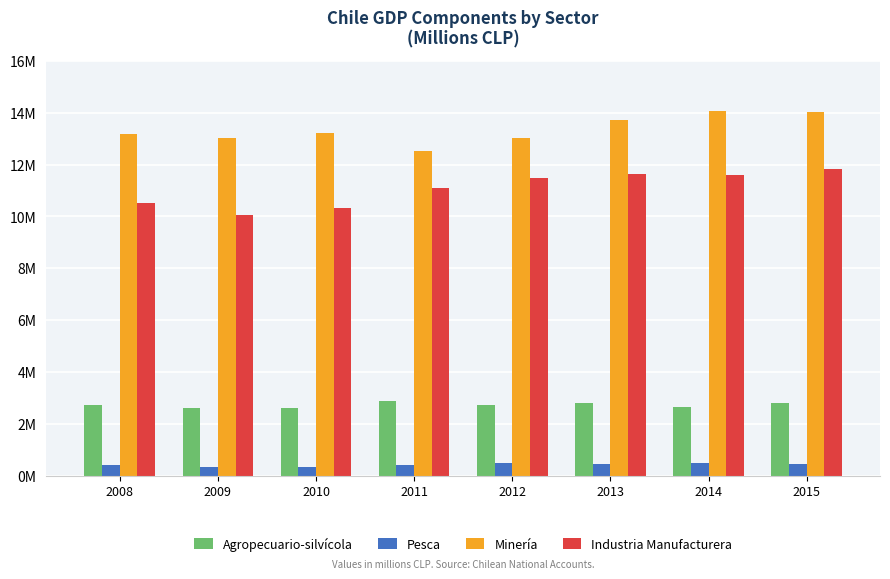

Does the chart contain stacked bars?

No